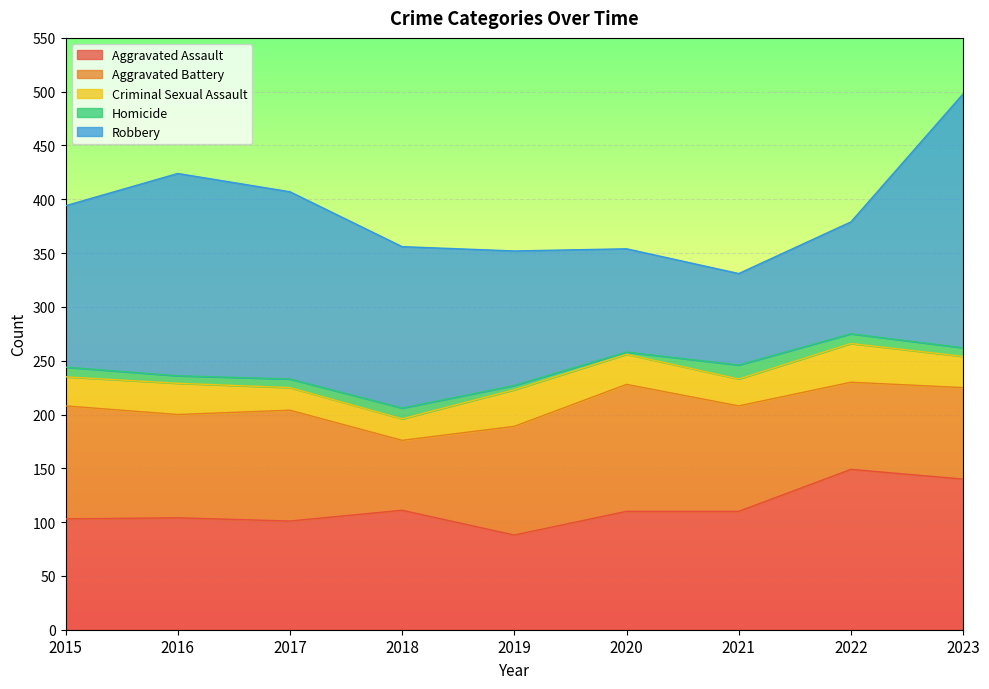

What is the highest value of the Aggravated Battery series?

118